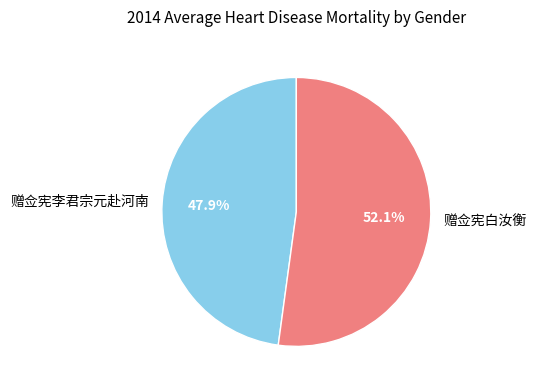

What portion of the pie excludes 赠佥宪李君宗元赴河南?

52.1%